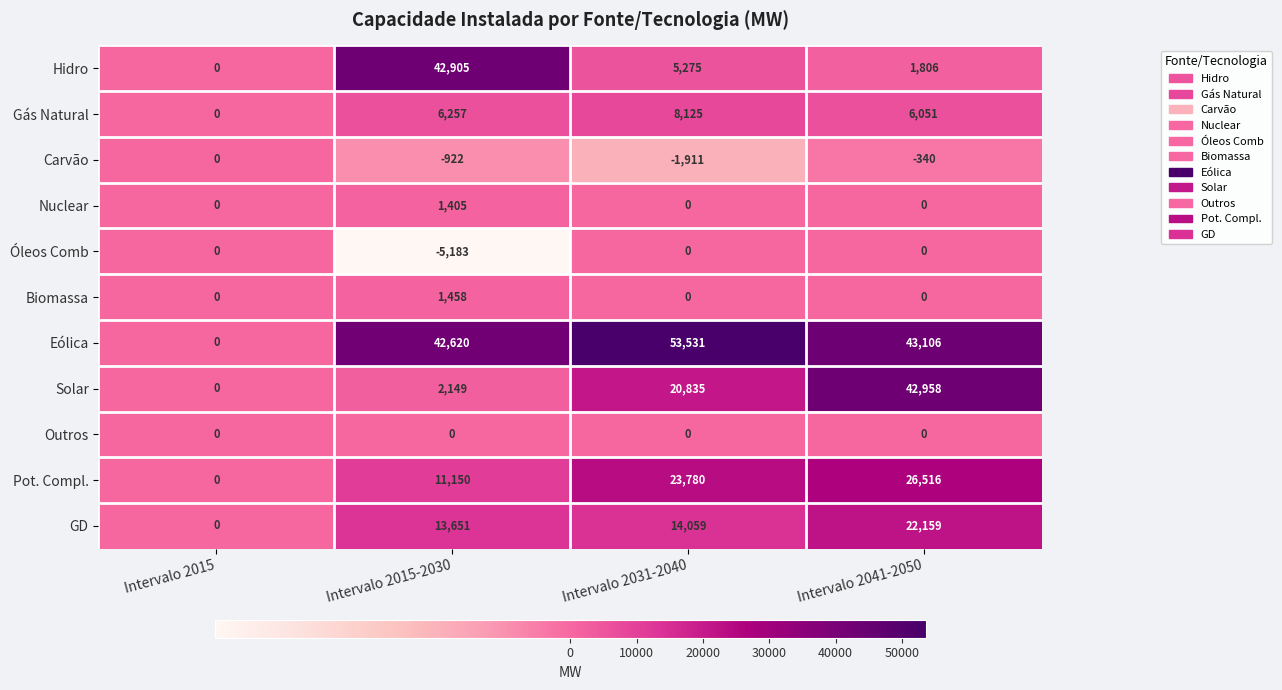

List the labels in order of Gás Natural value, largest first.

Intervalo 2031-2040, Intervalo 2015-2030, Intervalo 2041-2050, Intervalo 2015